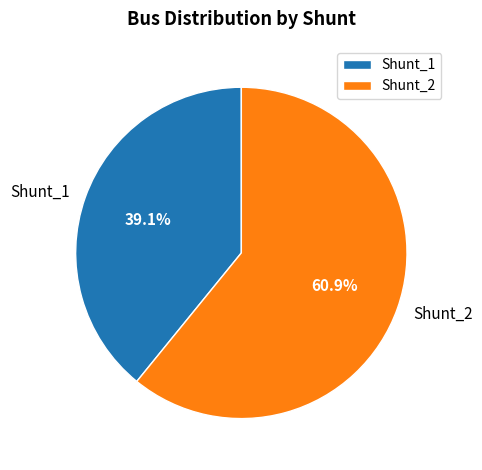

To the nearest percent, what percentage of the pie is Shunt_2?

61%